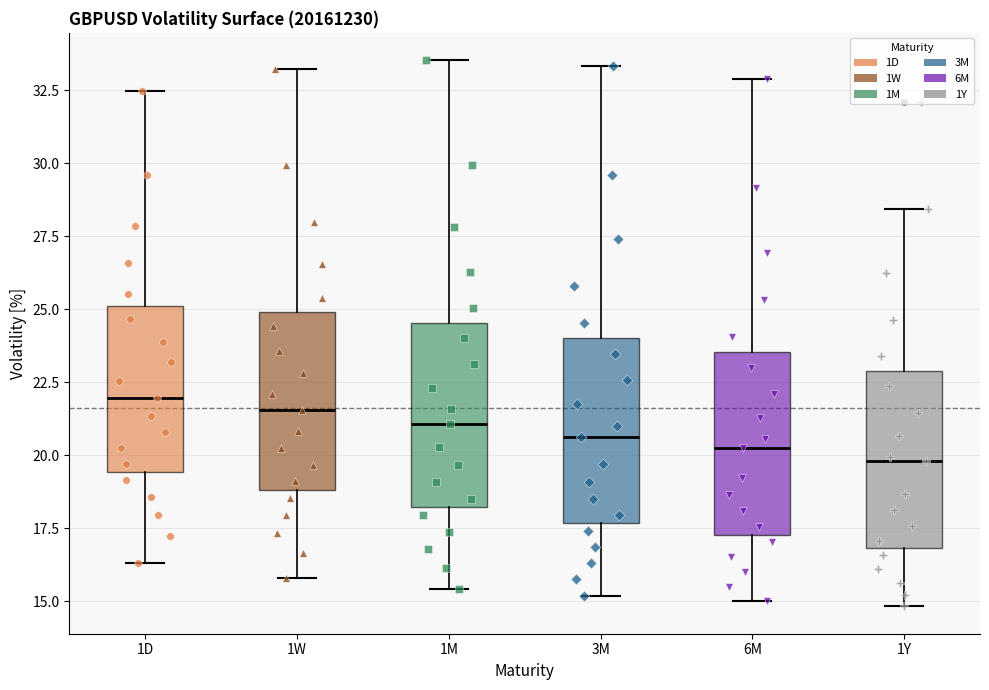

Reading left to right, transcribe this box plot: for each box, give where its median line is, the range the box spans, and where its two whiskers end, as read against the y-axis. The values are not printed on the chart, so give them approximately, as read against the axis.

1D: median 22.0, box 19.5 to 25.0, whiskers 16.5 to 32.5
1W: median 21.5, box 19.0 to 25.0, whiskers 16.0 to 33.0
1M: median 21.0, box 18.0 to 24.5, whiskers 15.5 to 33.5
3M: median 20.5, box 17.5 to 24.0, whiskers 15.0 to 33.5
6M: median 20.0, box 17.5 to 23.5, whiskers 15.0 to 33.0
1Y: median 20.0, box 17.0 to 23.0, whiskers 15.0 to 28.5